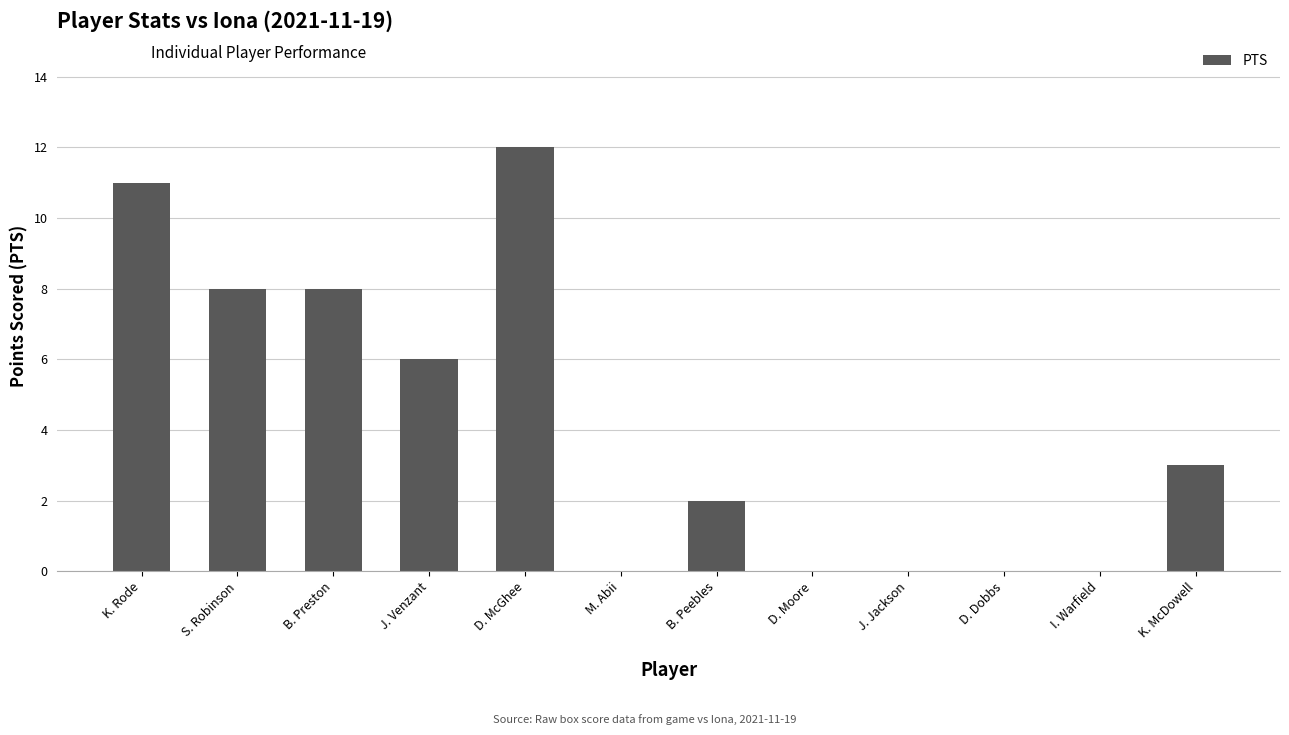

What is the greatest value displayed?

12